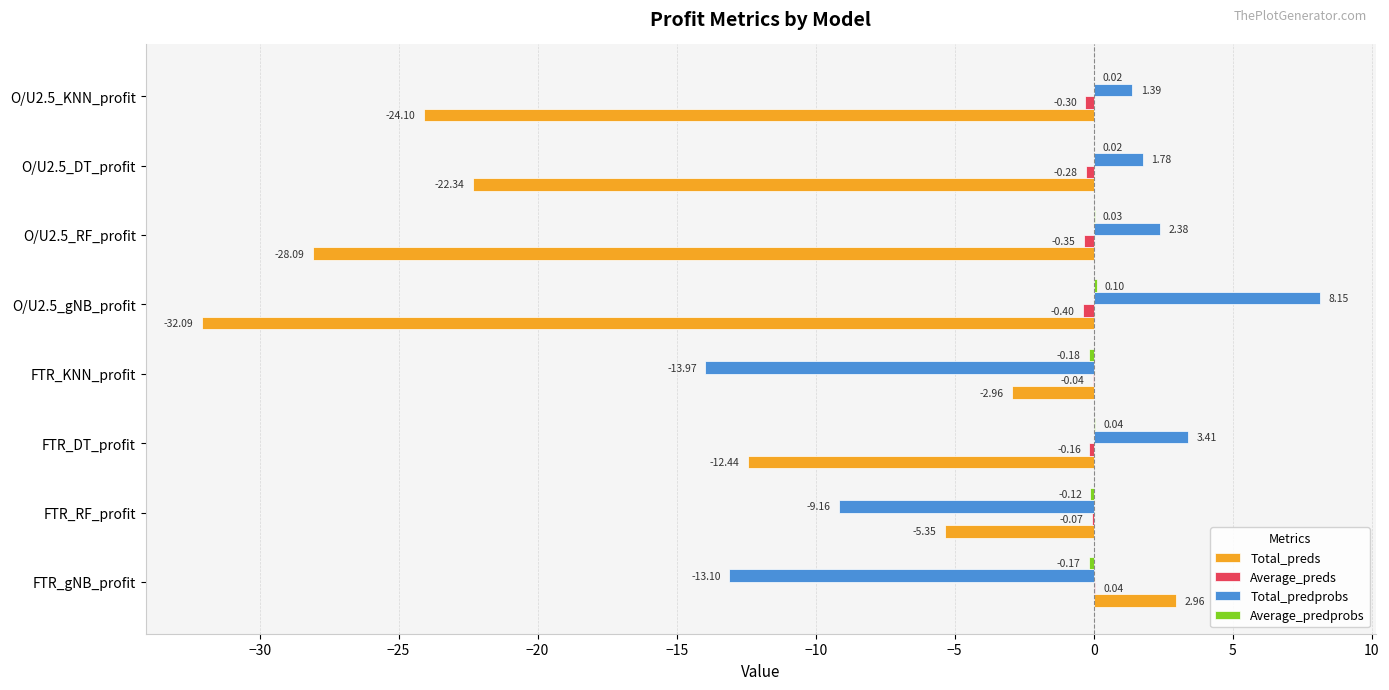

What is the sum of the Total_preds values at O/U2.5_gNB_profit and FTR_DT_profit?

-44.5